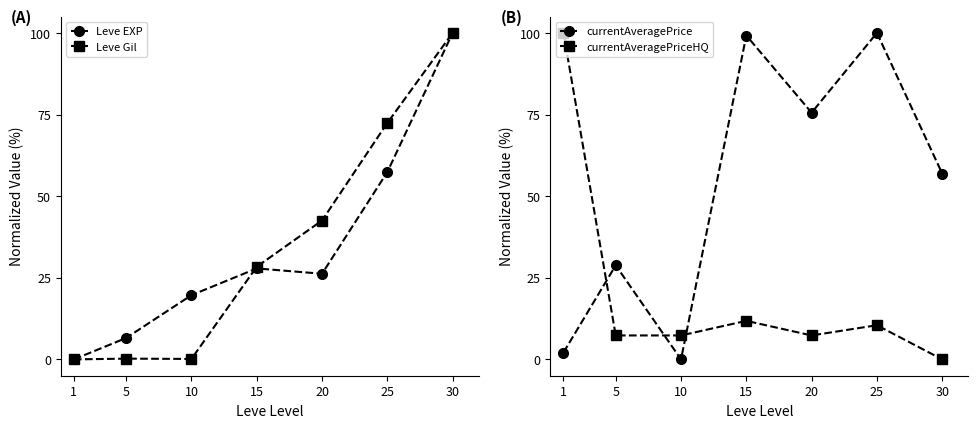

Reading right to left, list all the values displayed in this chart.

Leve EXP: 100.0	57.4	26.2	27.9	19.7	6.6	0.0
Leve Gil: 100.0	72.4	42.5	28.4	0.1	0.2	0.0
currentAveragePrice: 56.9	100.0	75.6	99.2	0.0	28.8	2.1
currentAveragePriceHQ: 0.0	10.5	7.3	11.8	7.3	7.3	100.0